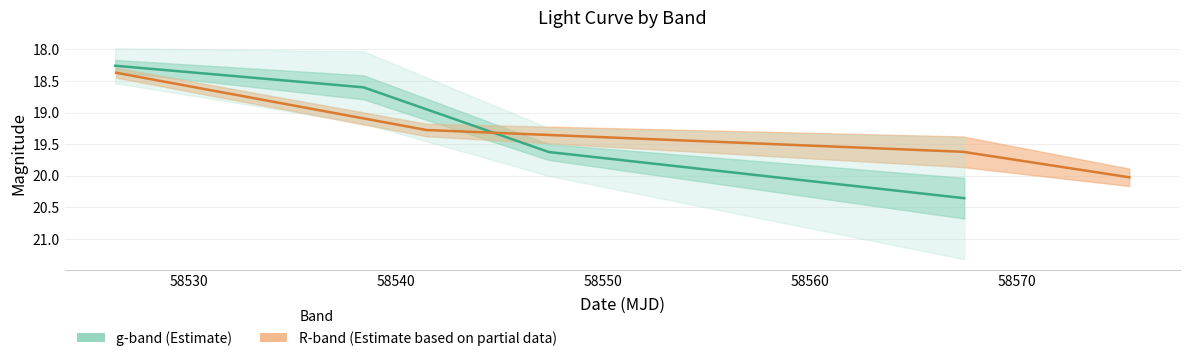

Reading left to right, list all the values displayed in this chart.

mag_g: 18.3	18.6	19.6	20.4
mag_R: 18.4	19.3	19.6	20.0